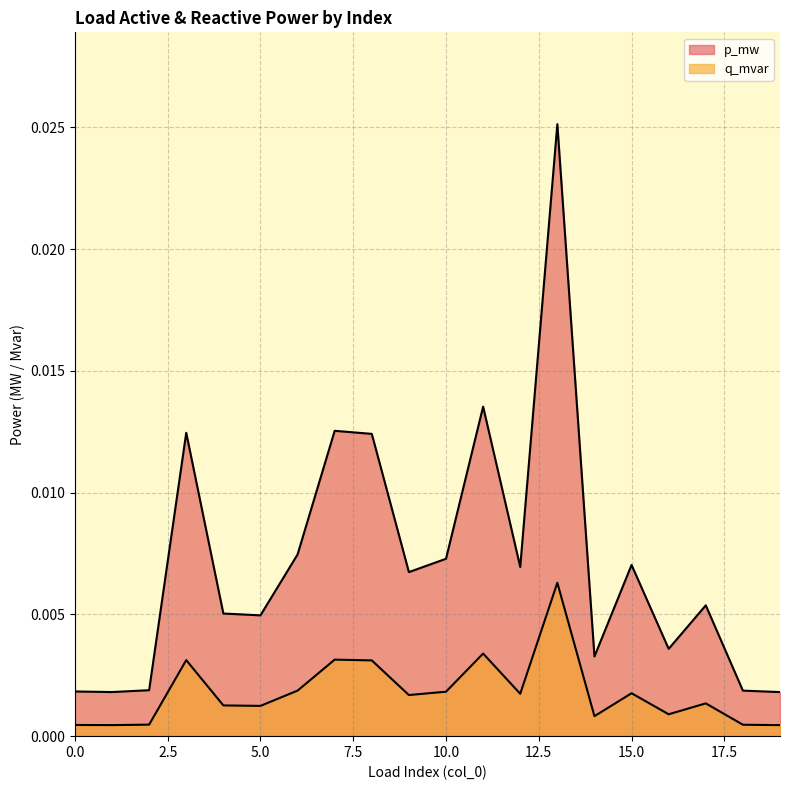

What is the sum of all p_mw values?

0.1